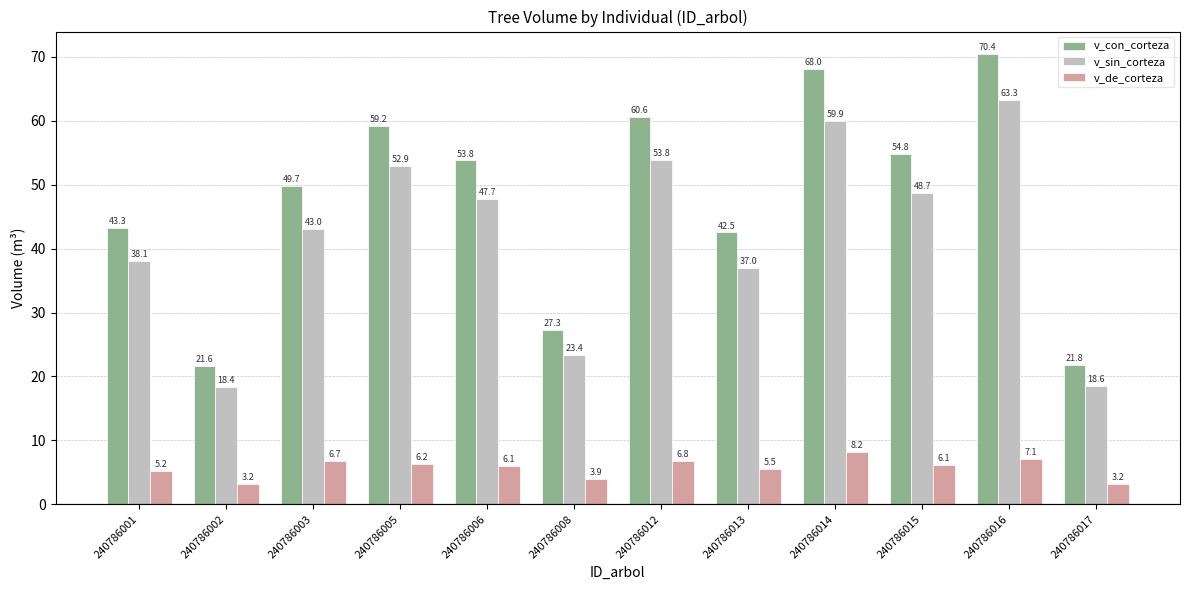

What is the approximate value of v_de_corteza at 240786015?

6.1